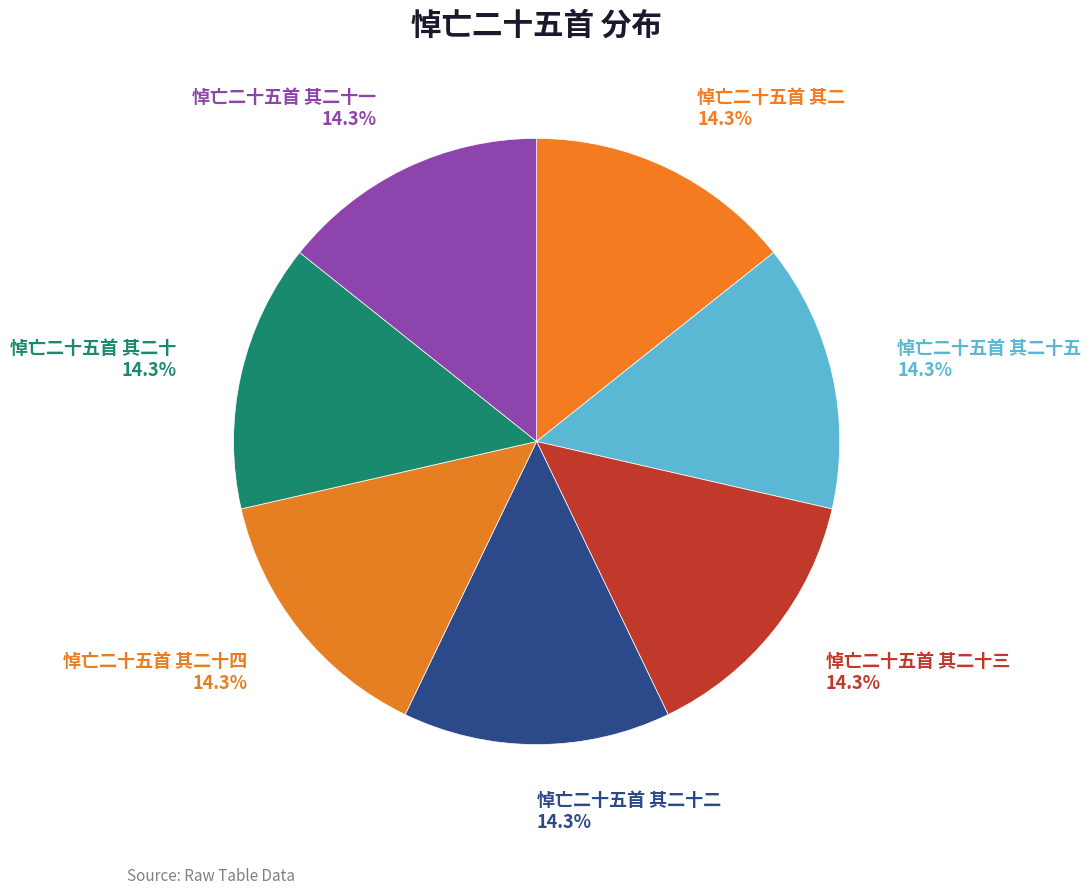

Is the sum of 悼亡二十五首 其二十五 and 悼亡二十五首 其二 greater than half?

No